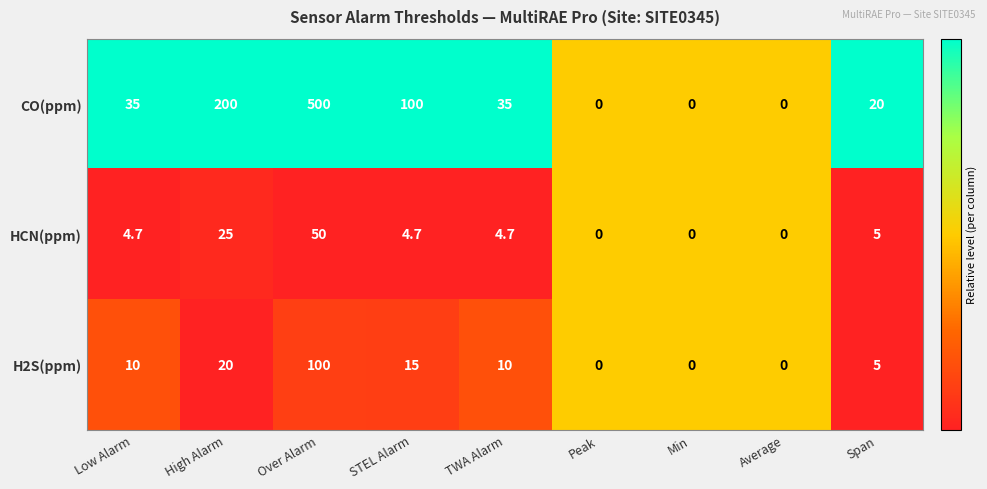

Reading left to right, what are all the values shown in this chart?

CO(ppm): Low Alarm=35.0	High Alarm=200.0	Over Alarm=500.0	STEL Alarm=100.0	TWA Alarm=35.0	Peak=0.0	Min=0.0	Average=0.0	Span=20.0
HCN(ppm): Low Alarm=4.7	High Alarm=25.0	Over Alarm=50.0	STEL Alarm=4.7	TWA Alarm=4.7	Peak=0.0	Min=0.0	Average=0.0	Span=5.0
H2S(ppm): Low Alarm=10.0	High Alarm=20.0	Over Alarm=100.0	STEL Alarm=15.0	TWA Alarm=10.0	Peak=0.0	Min=0.0	Average=0.0	Span=5.0